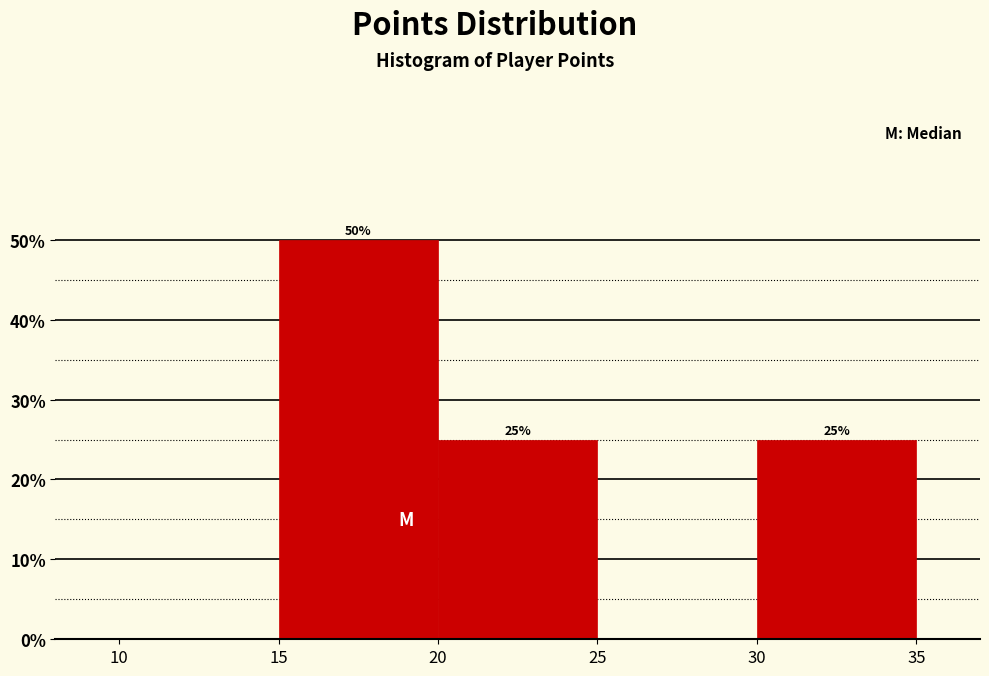

Which range on the x-axis has the tallest bar?

15 to 20